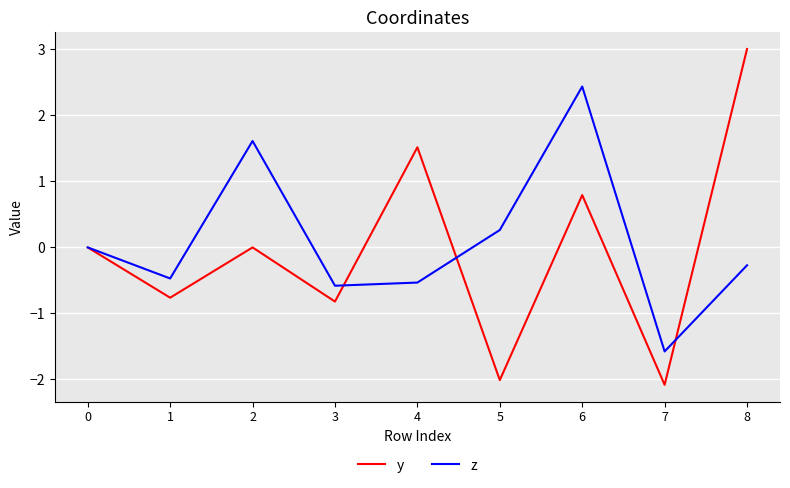

Is it true that z equals -1.1 at 7?

False